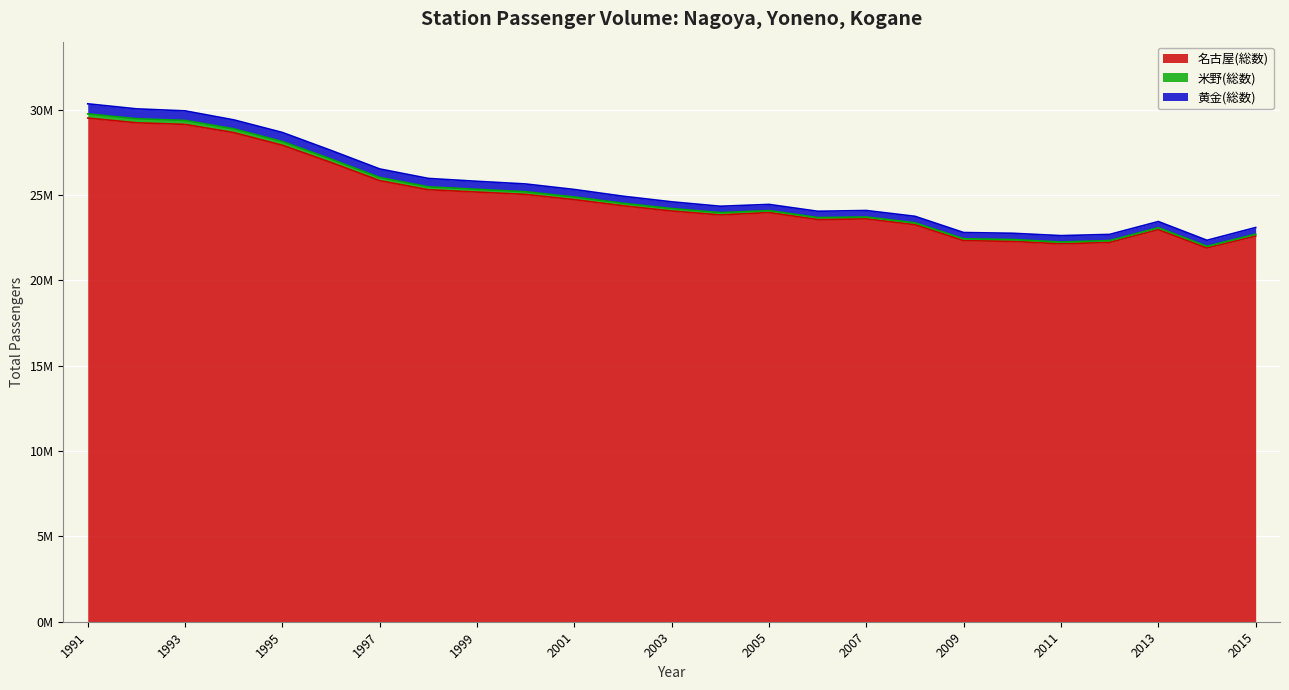

Does the chart display data point markers on the line(s)?

No